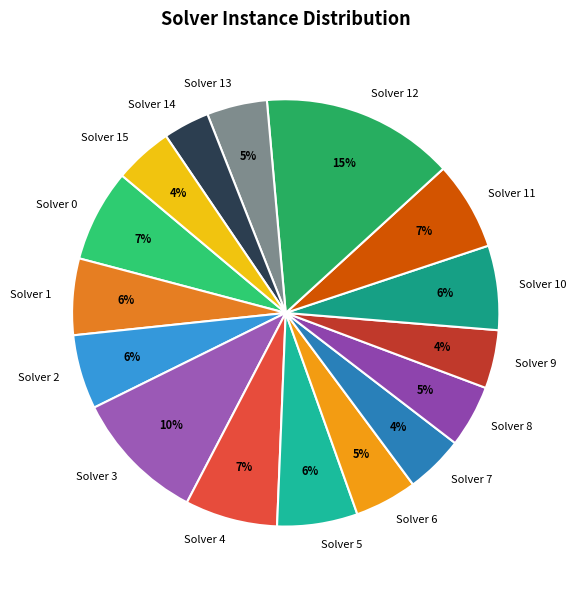

Between Solver 4 and Solver 14, which is larger?

Solver 4